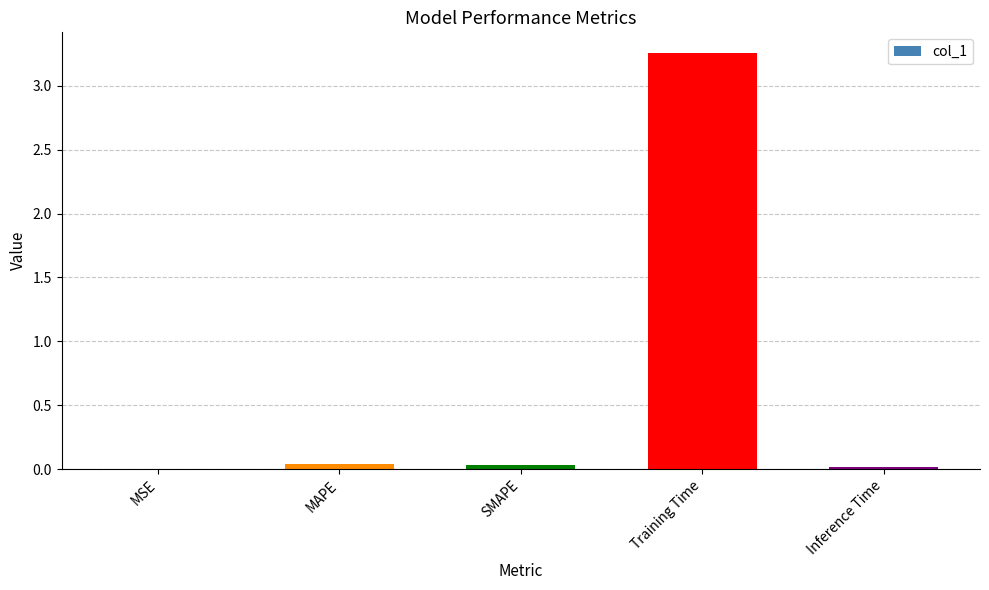

At which category does the chart reach its peak across all series?

Training Time